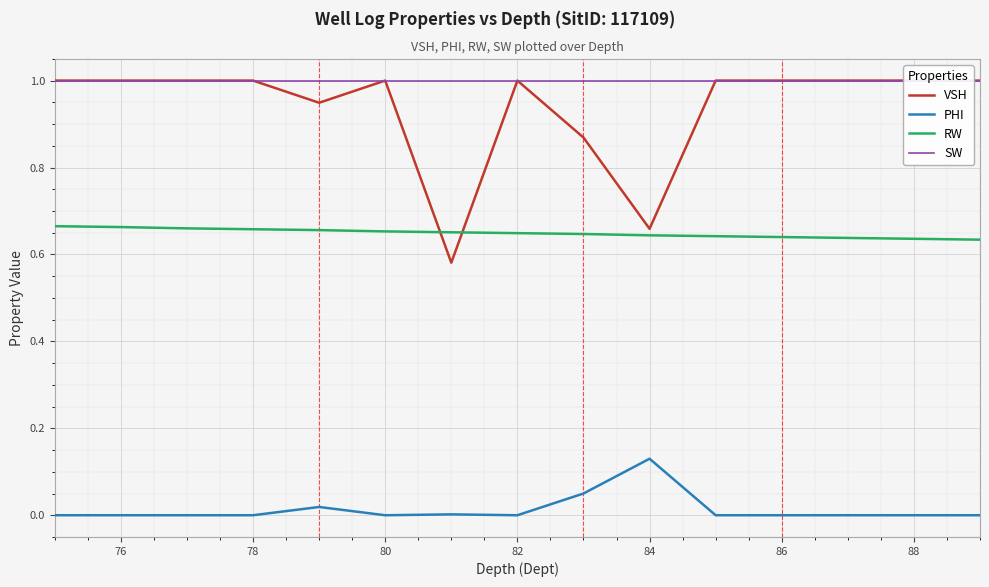

At how many categories does at least one series exceed 0?

15